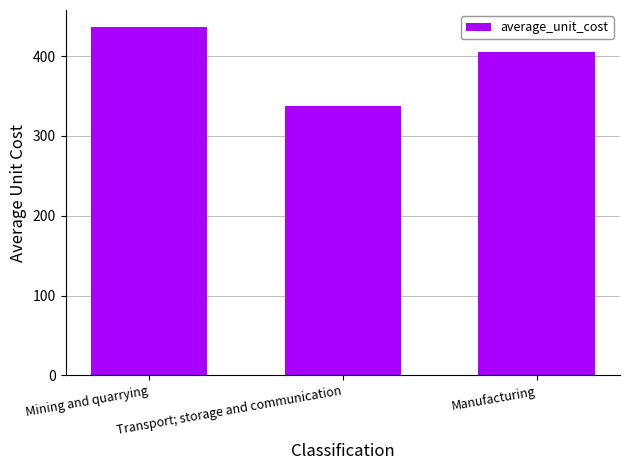

What is the ratio of the value at Mining and quarrying to the value at Manufacturing?

1.1